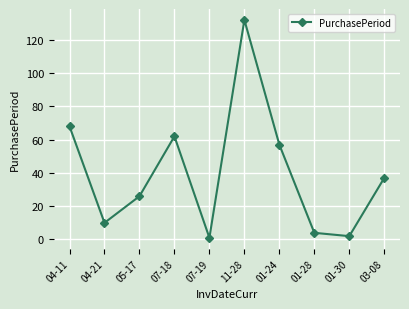

Which has a higher value, 11-28 or 01-24?

11-28